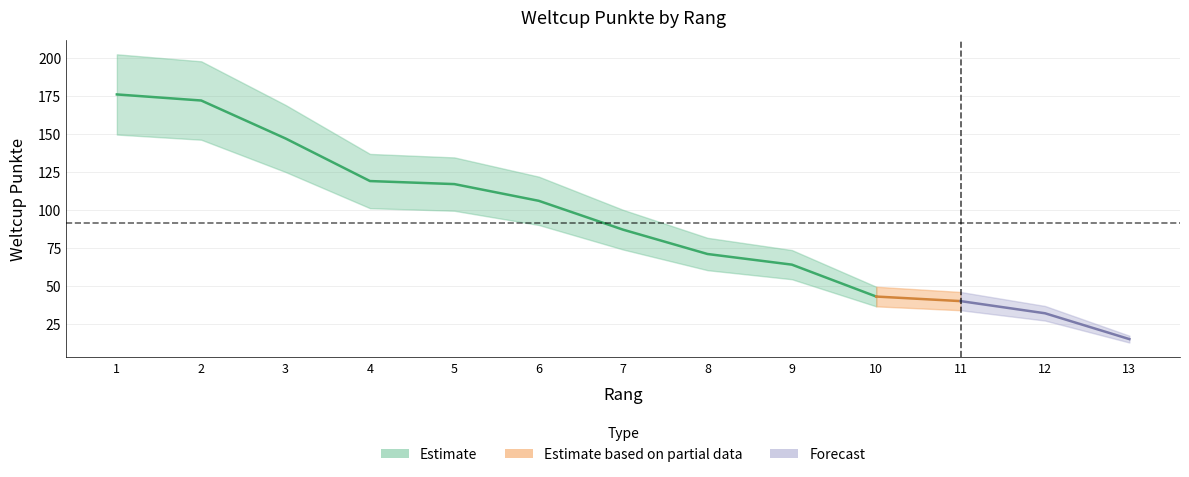

What is the ratio of the value at 11 to the value at 8?

0.6